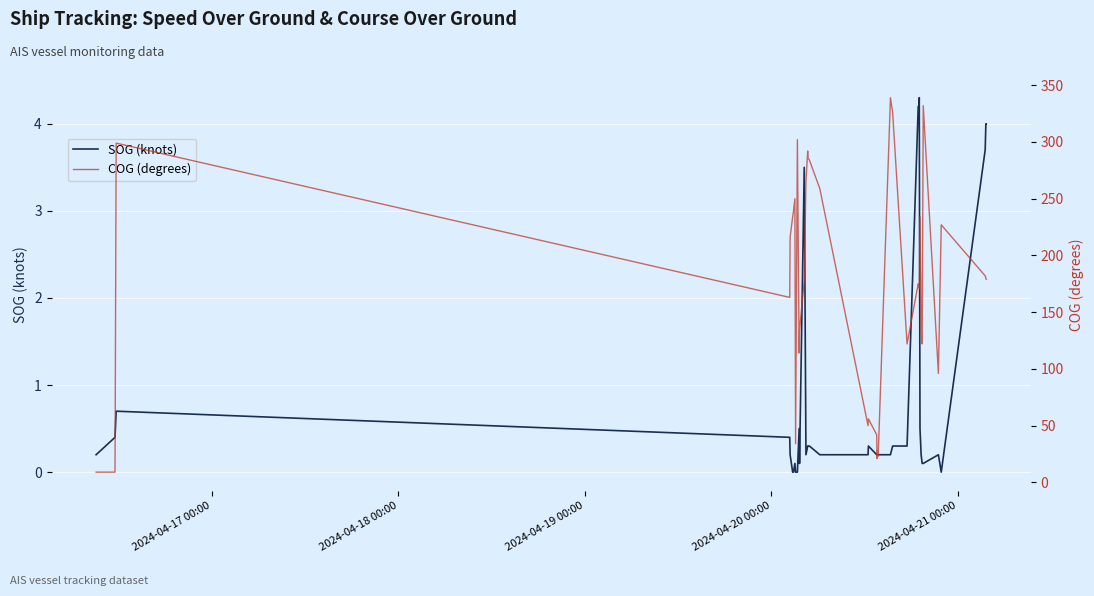

What is the maximum value for SOG (knots)?

4.3